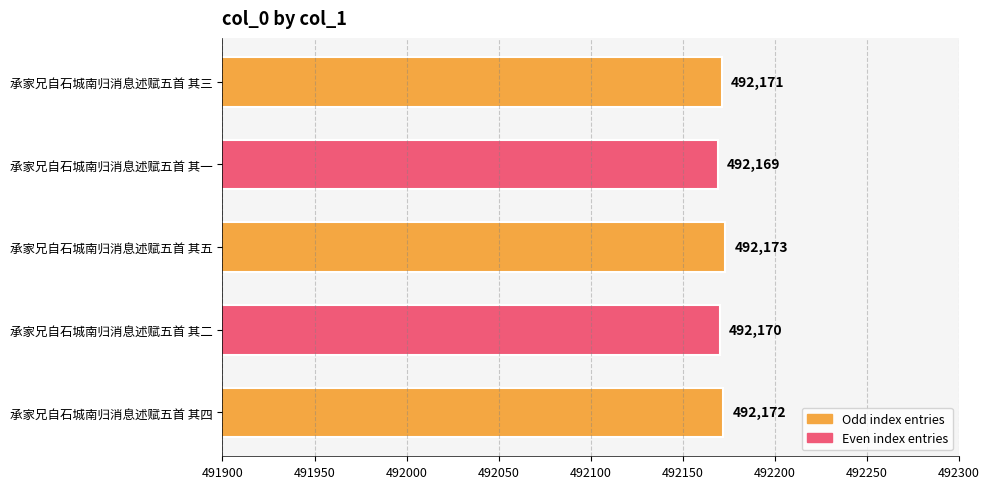

What is the average value?

492171